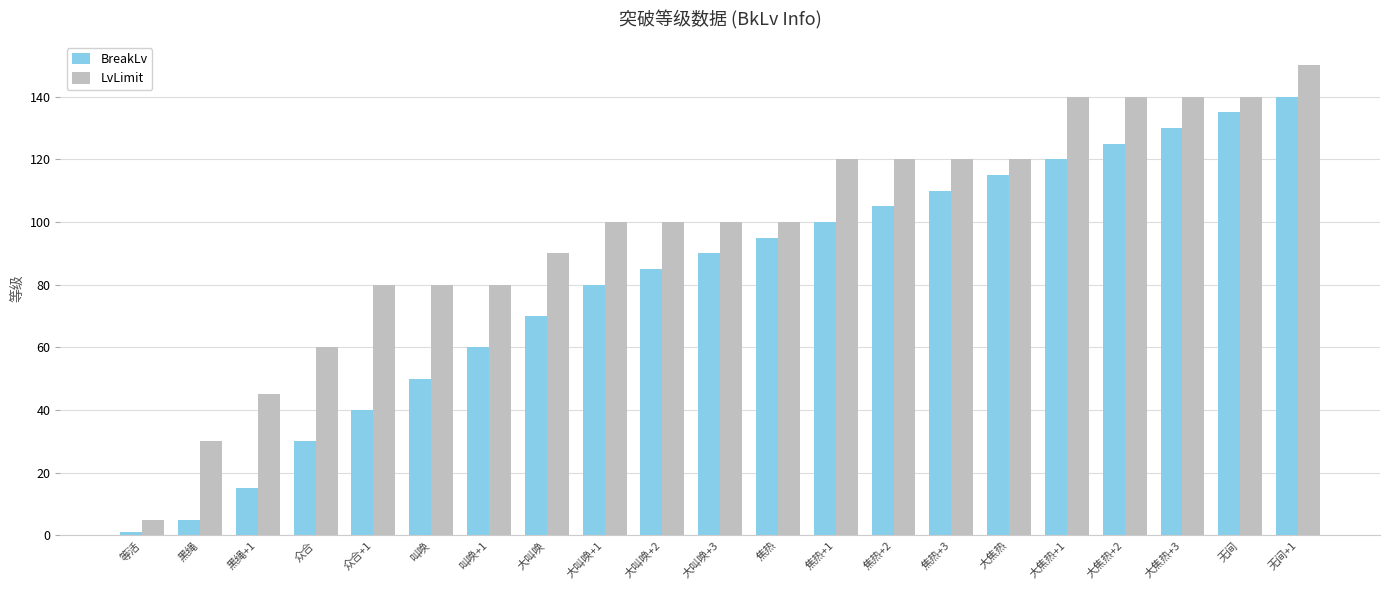

What is the label of the 18th bar from the right?

众合